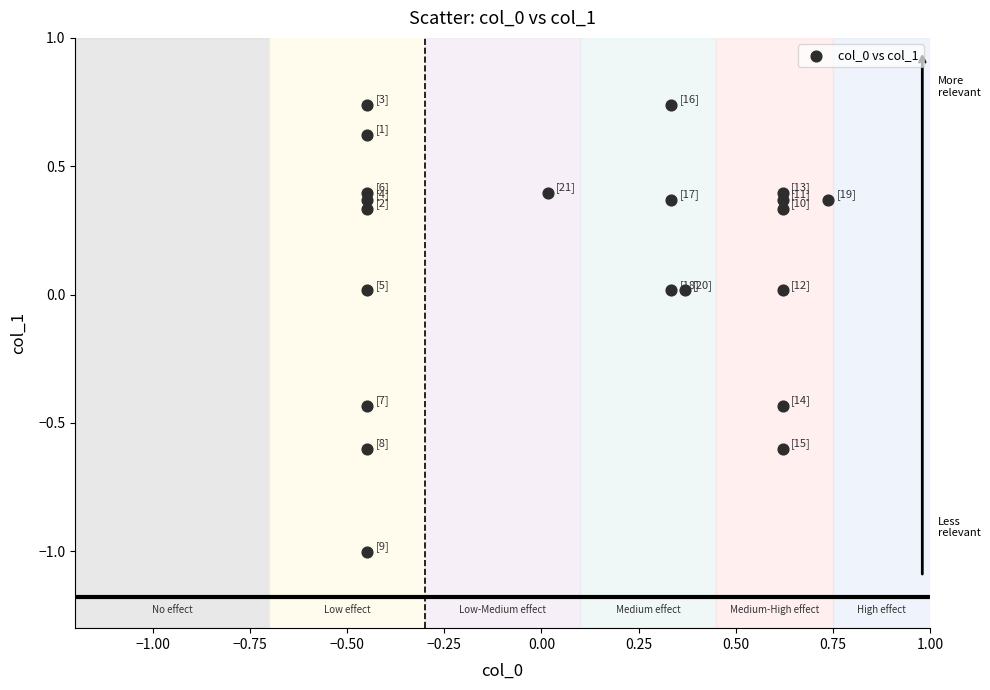

What is the range of Y values (max minus min)?

1.7